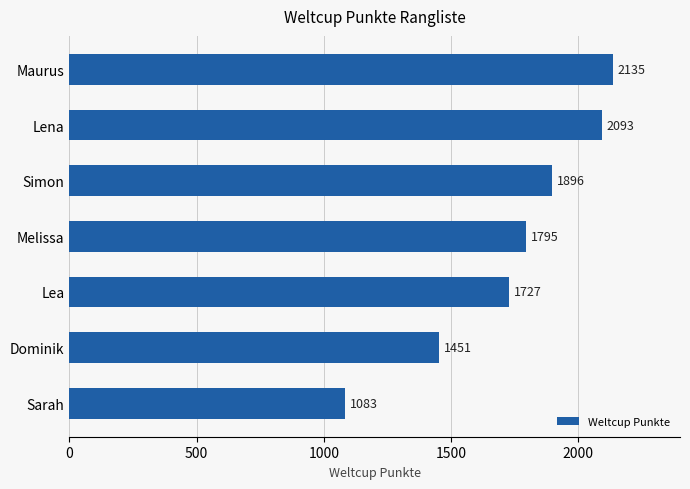

Reading top to bottom, list all the values displayed in this chart.

Maurus=2135	Lena=2093	Simon=1896	Melissa=1795	Lea=1727	Dominik=1451	Sarah=1083